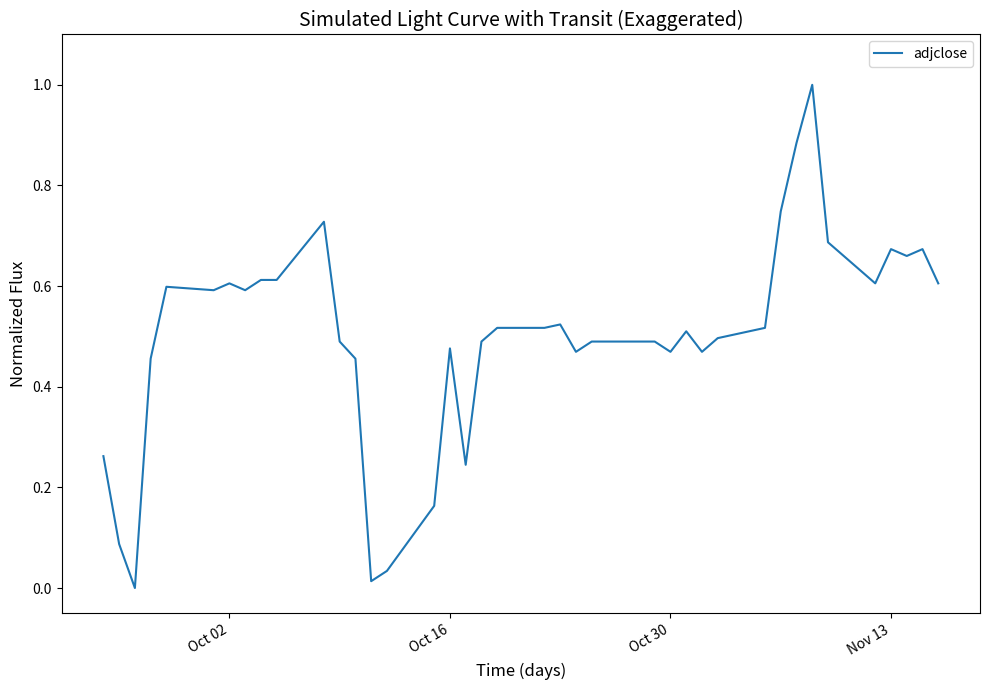

What is the greatest value displayed?

1.0